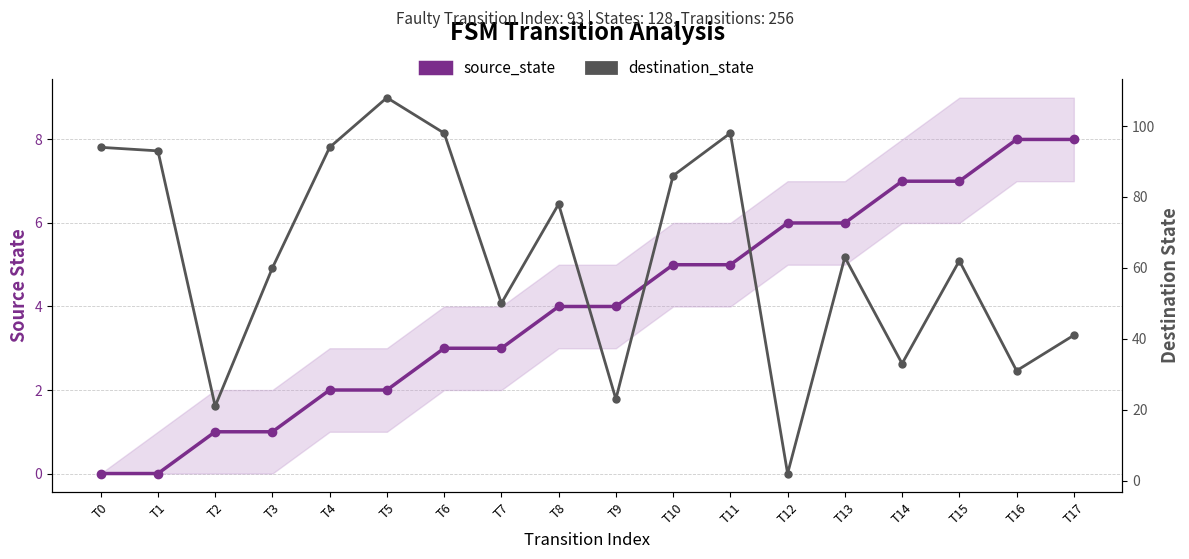

What is the value of the source_state point at the 14th from the left?

6